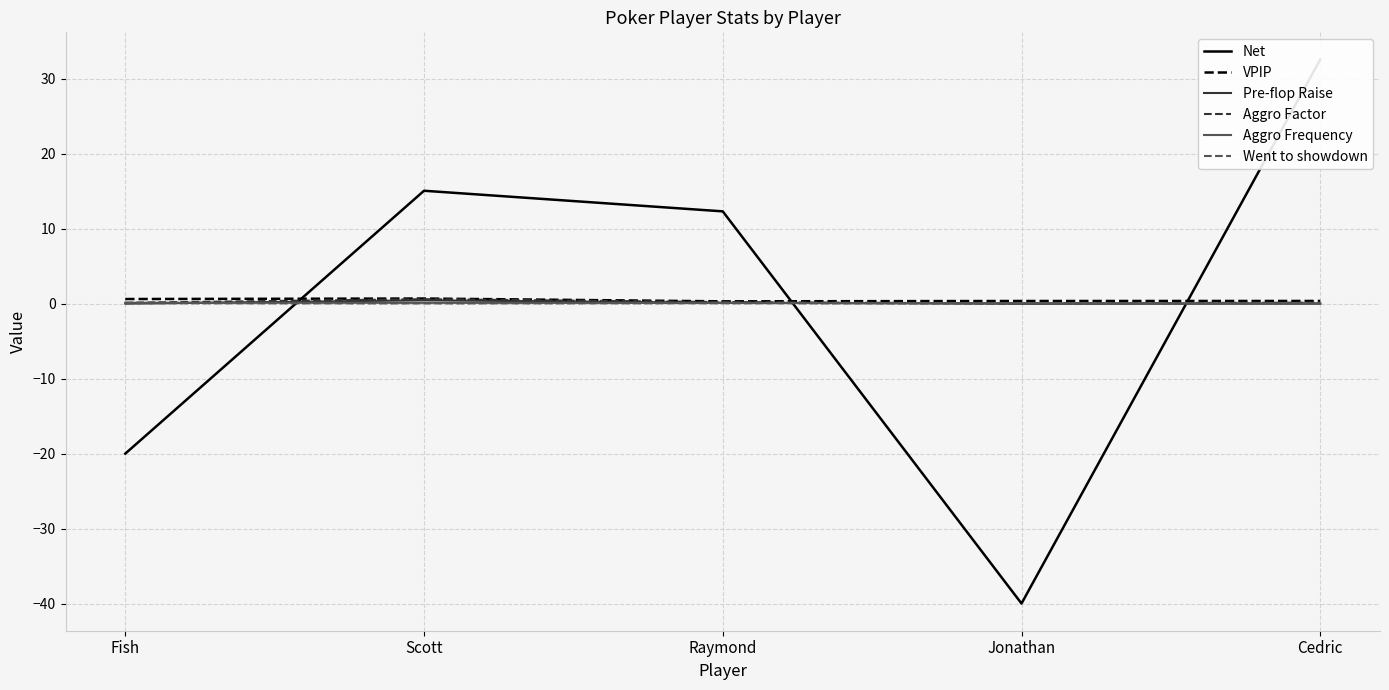

What is the total value across all series at Cedric?

33.2